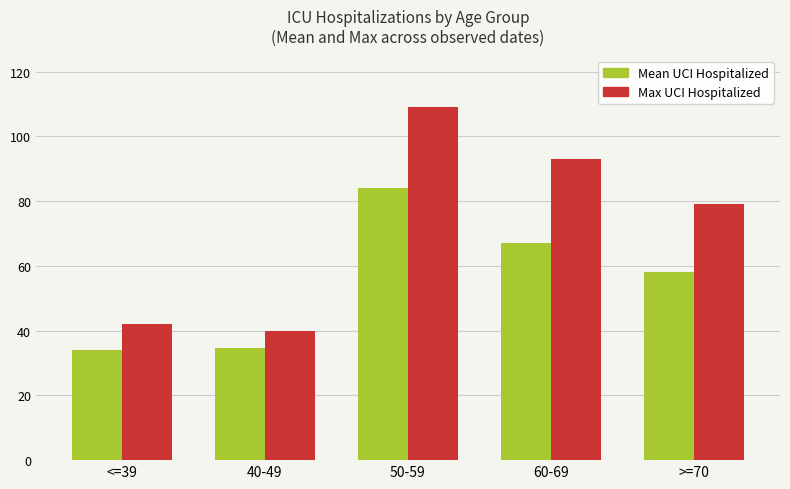

What is the difference between the second highest and second lowest values in the Mean UCI Hospitalized series?

32.5